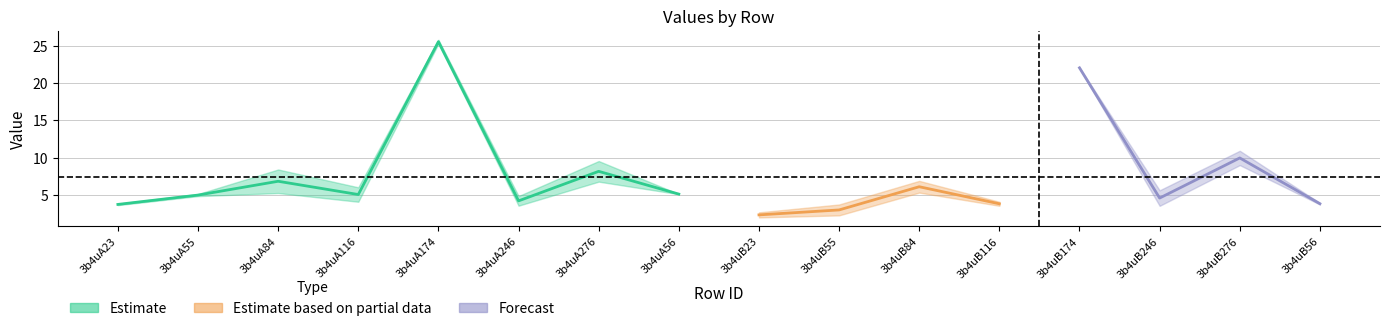

What position from the right is 3b4uB56?

1